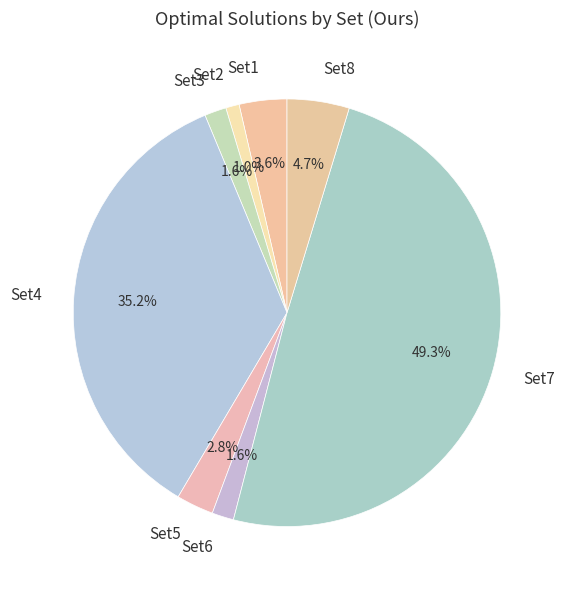

Which category has the biggest portion of the pie?

Set7